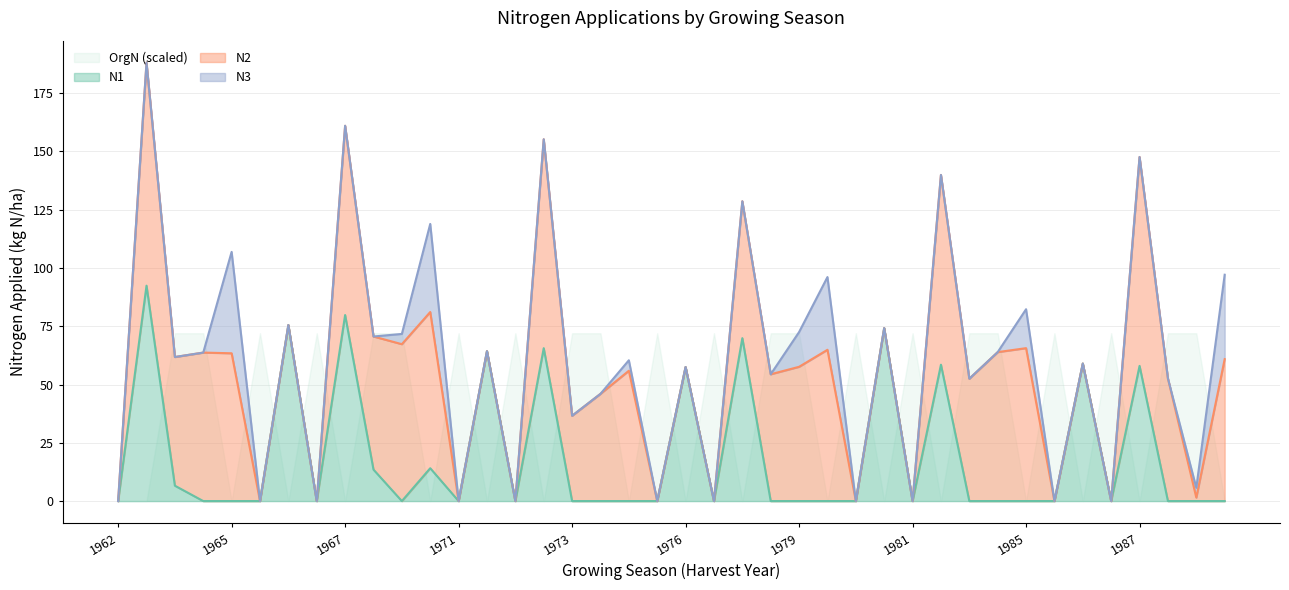

The N1 series shows 57.0 at 1985. True or false?

False